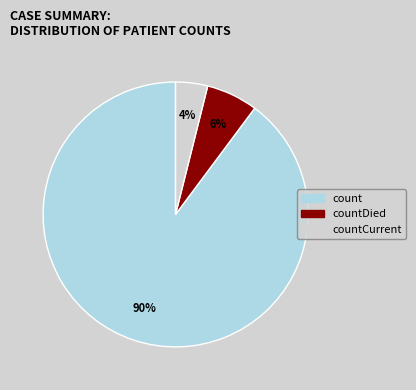

Does count represent more than half of the total?

Yes